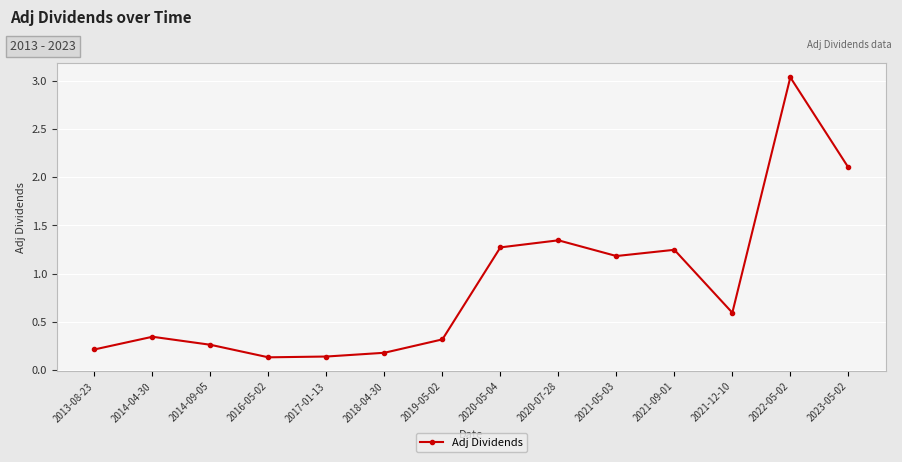

What is the ratio of the value at 2022-05-02 to the value at 2020-05-04?

2.4